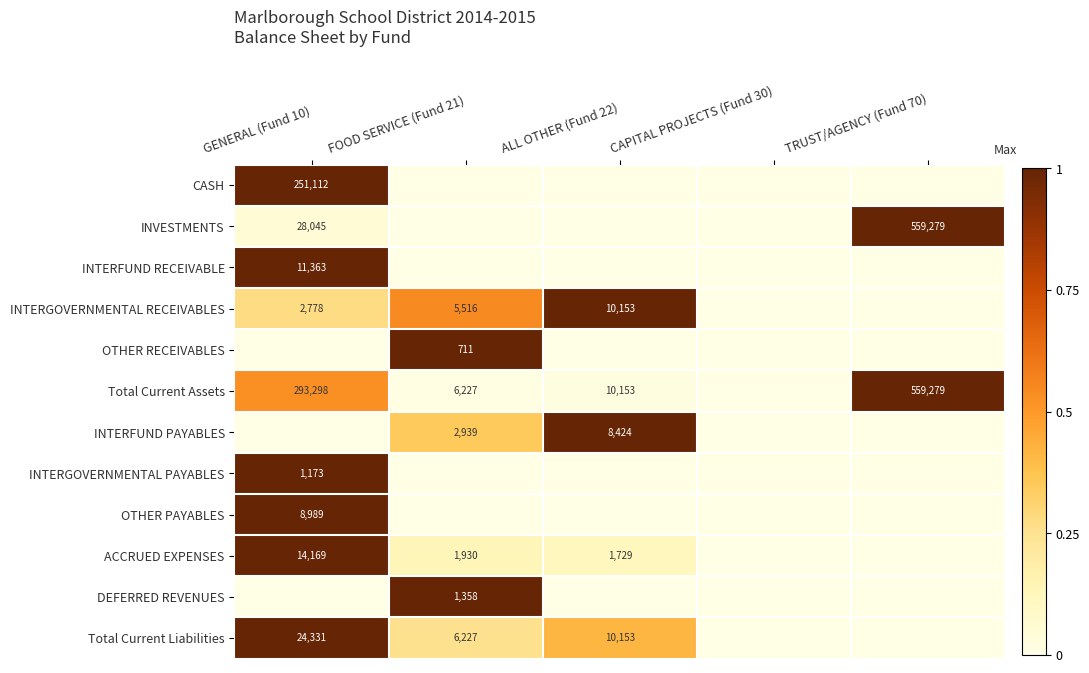

The value of Total Current Assets at TRUST/AGENCY (Fund 70) is 858392. True or false?

False